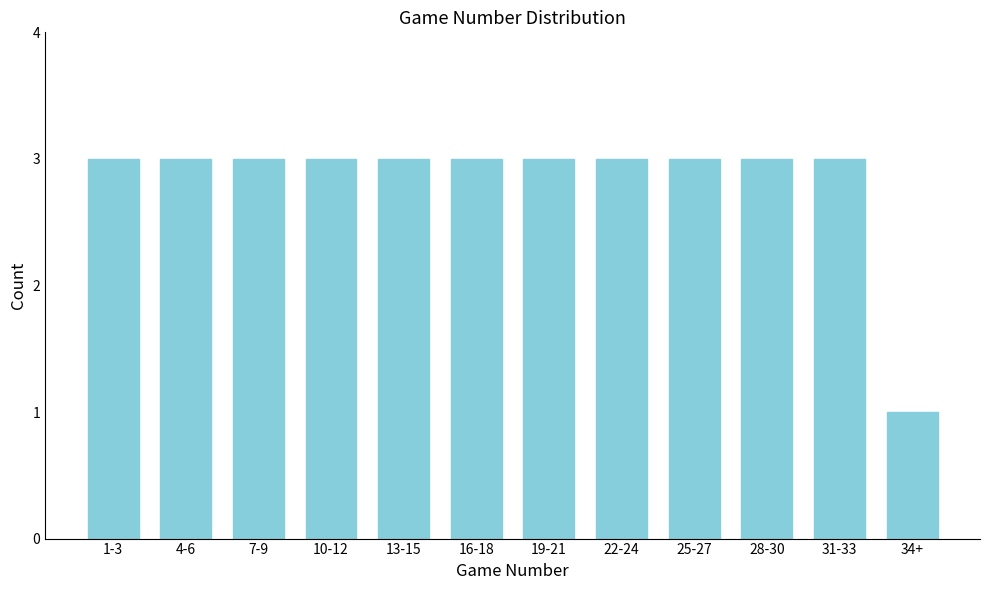

Reading left to right, what are all the values shown in this chart?

1-3=3	4-6=3	7-9=3	10-12=3	13-15=3	16-18=3	19-21=3	22-24=3	25-27=3	28-30=3	31-33=3	34+=1